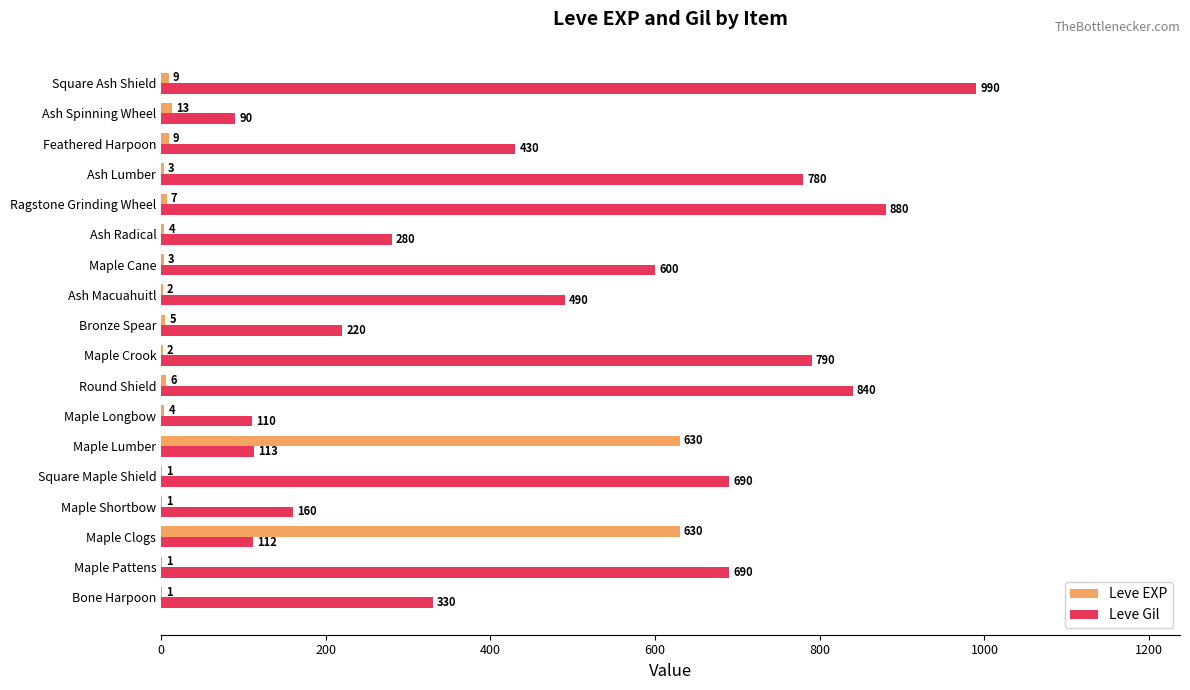

Between Maple Lumber and Square Ash Shield, which series saw the biggest shift?

Leve Gil